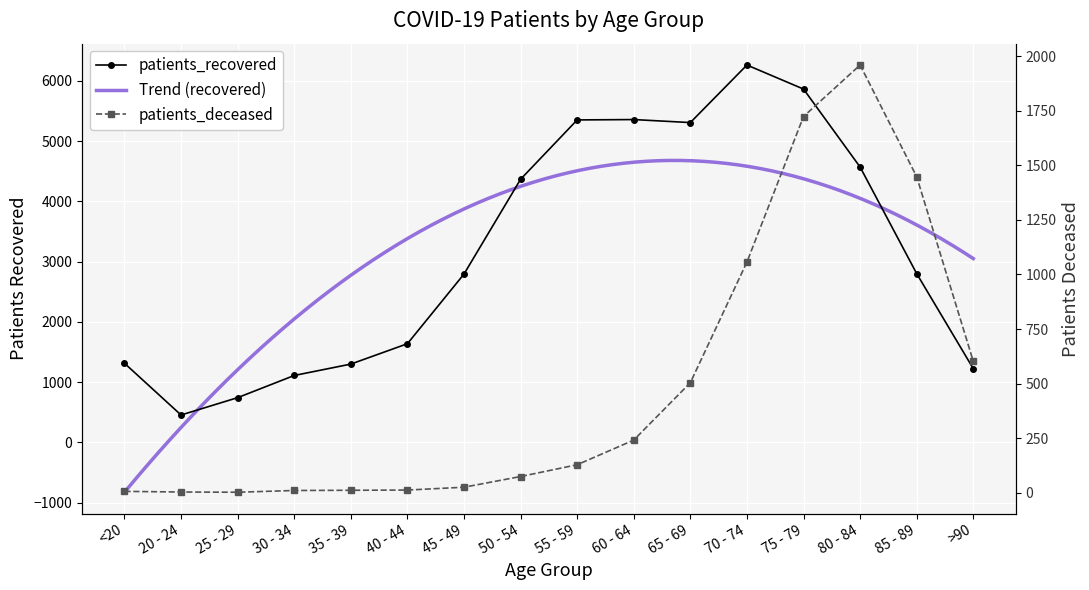

At which category does patients_recovered reach its first local valley?

20 - 24